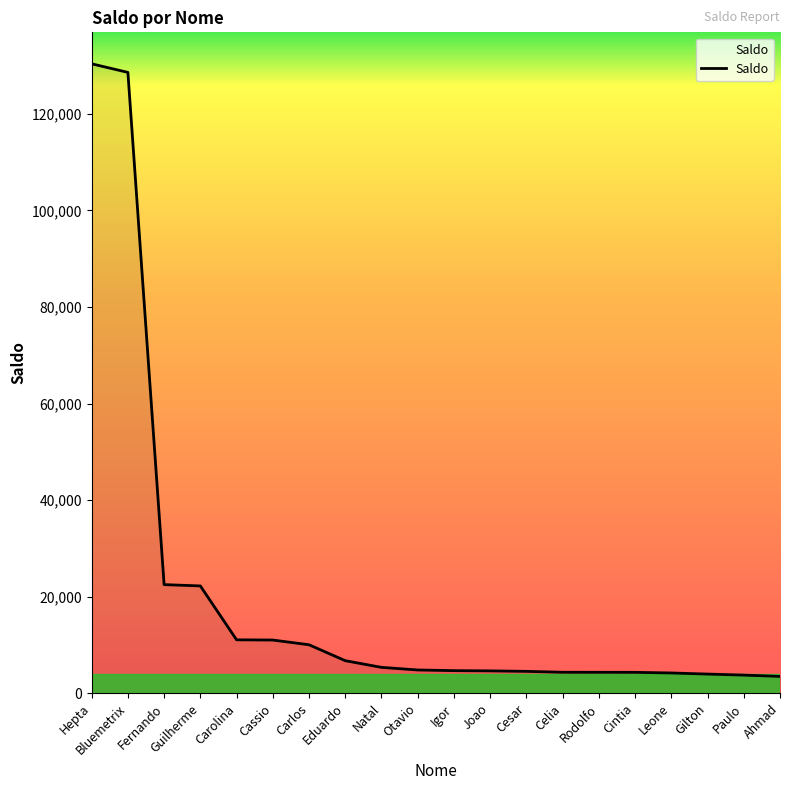

Count the number of values greater than 4840.

10